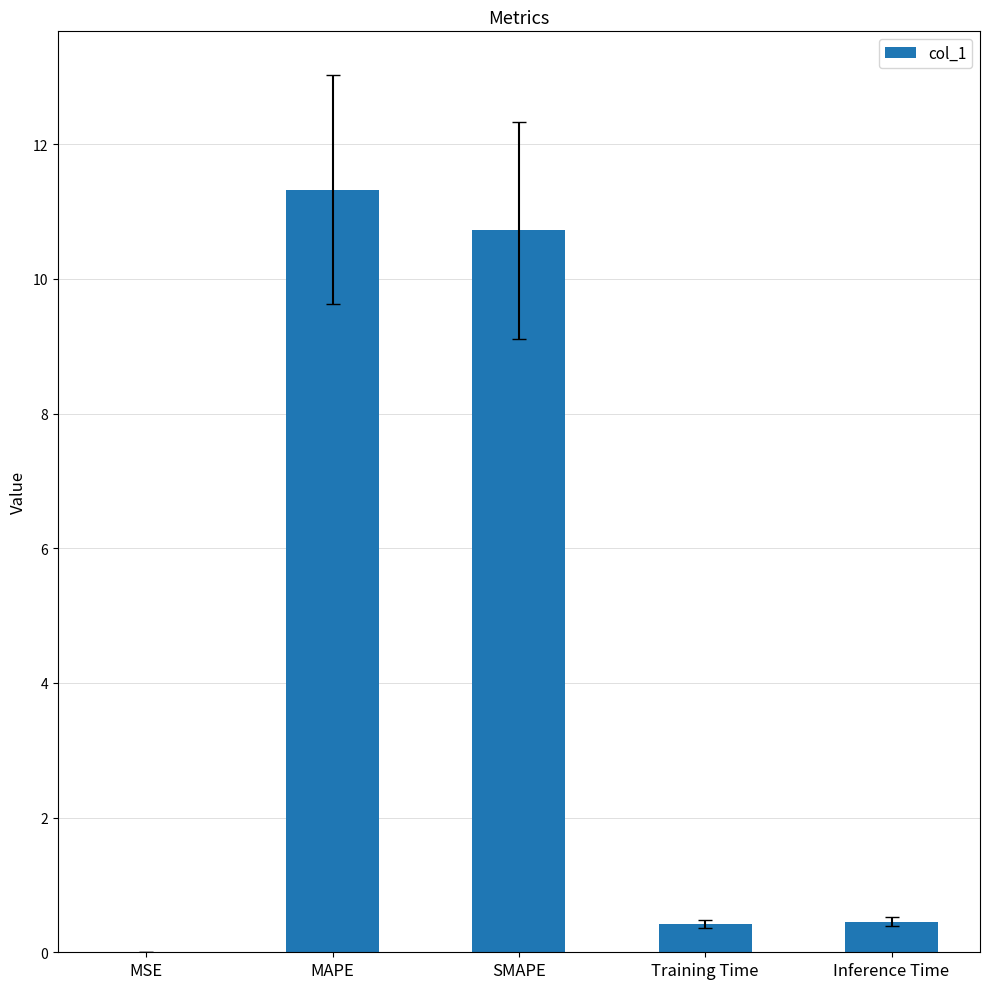

Which has a higher value, Inference Time or MSE?

Inference Time